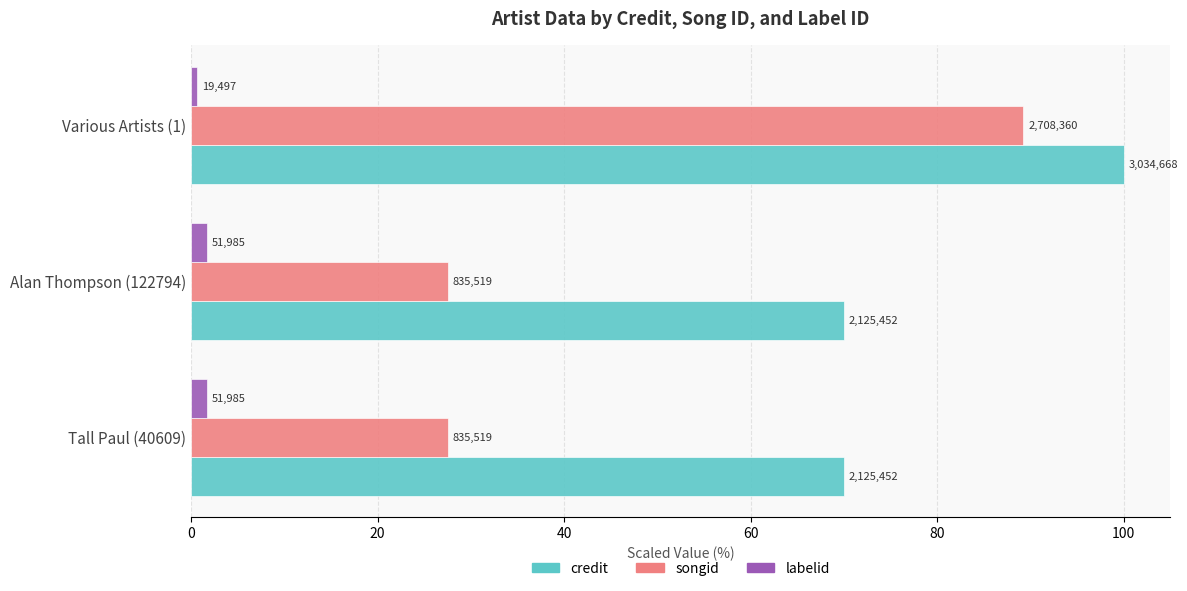

What are all the series names shown in the legend?

credit, songid, labelid